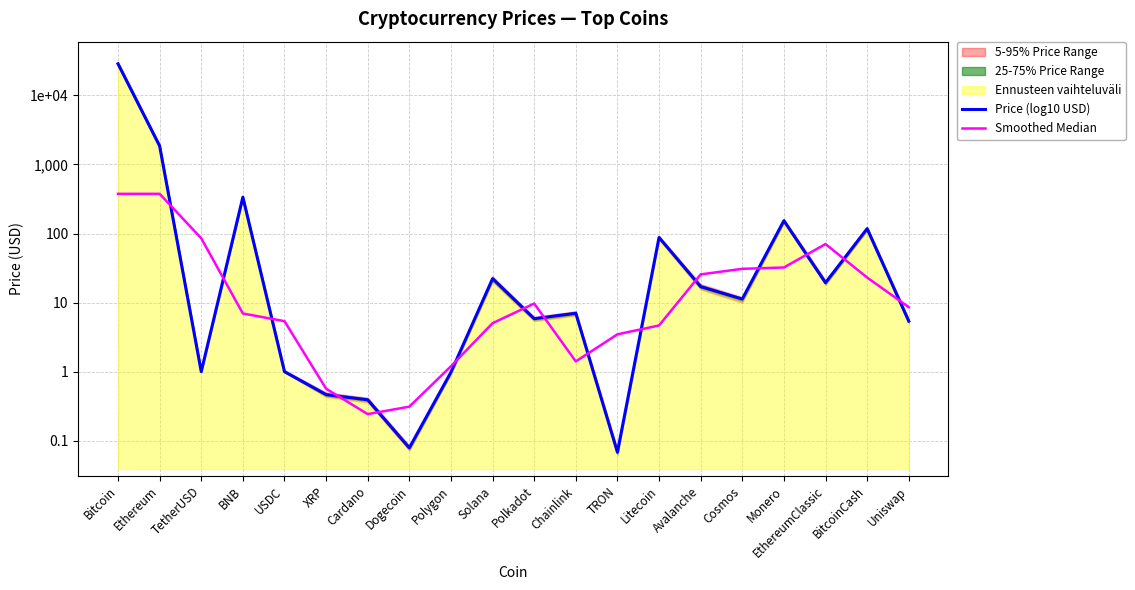

How many times do Price (log10 USD) and Smoothed Median cross each other?

15